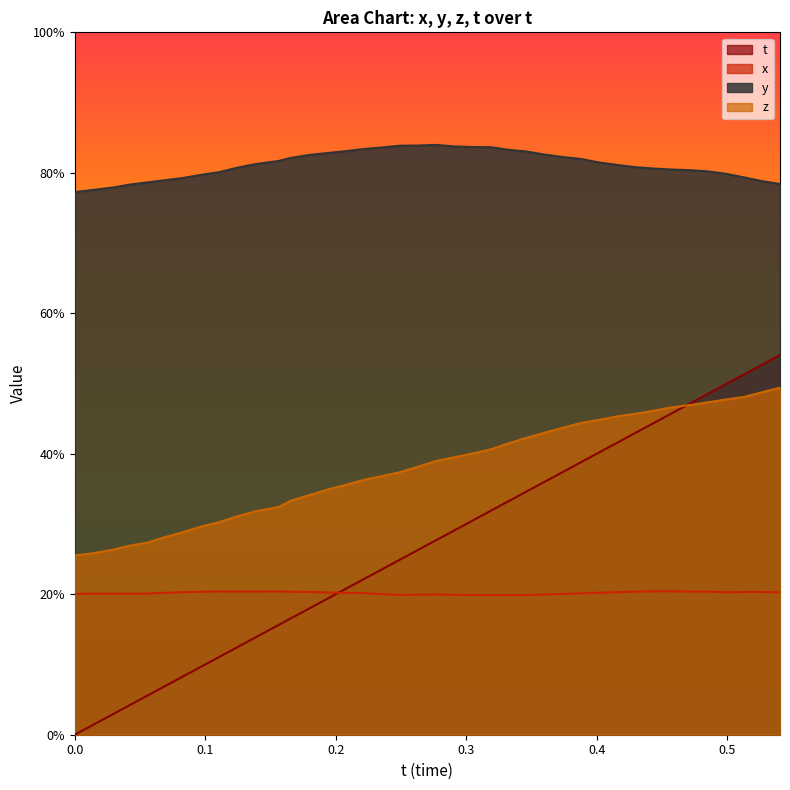

Which series has the largest range (max minus min)?

t